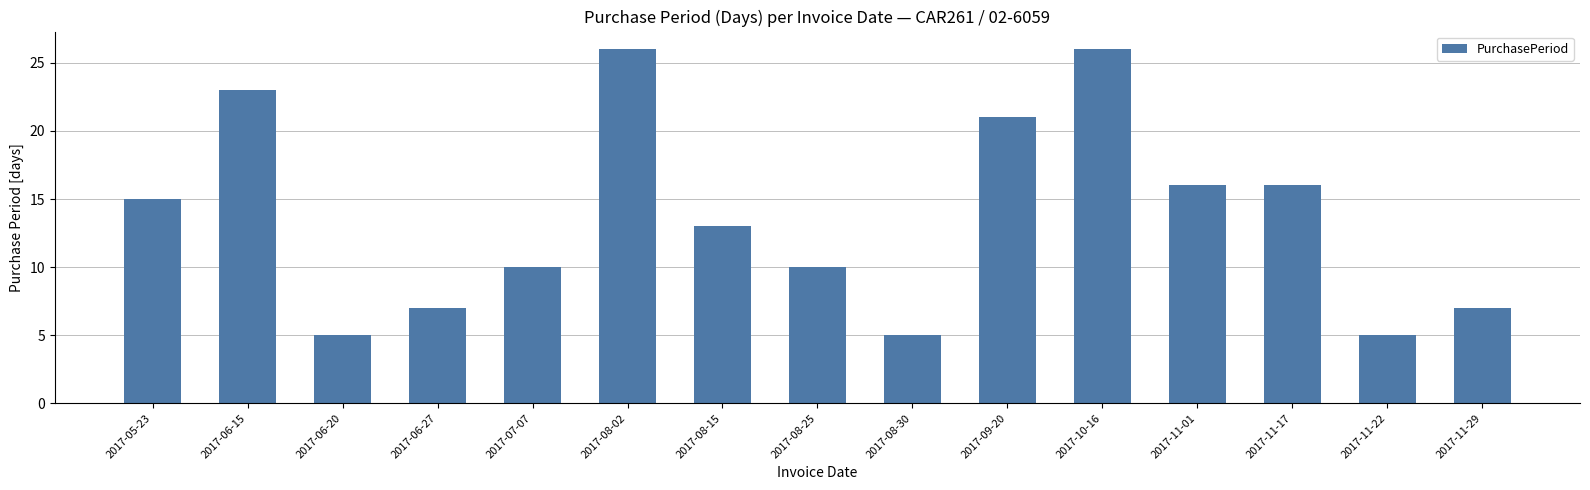

How many bars are there in total?

15